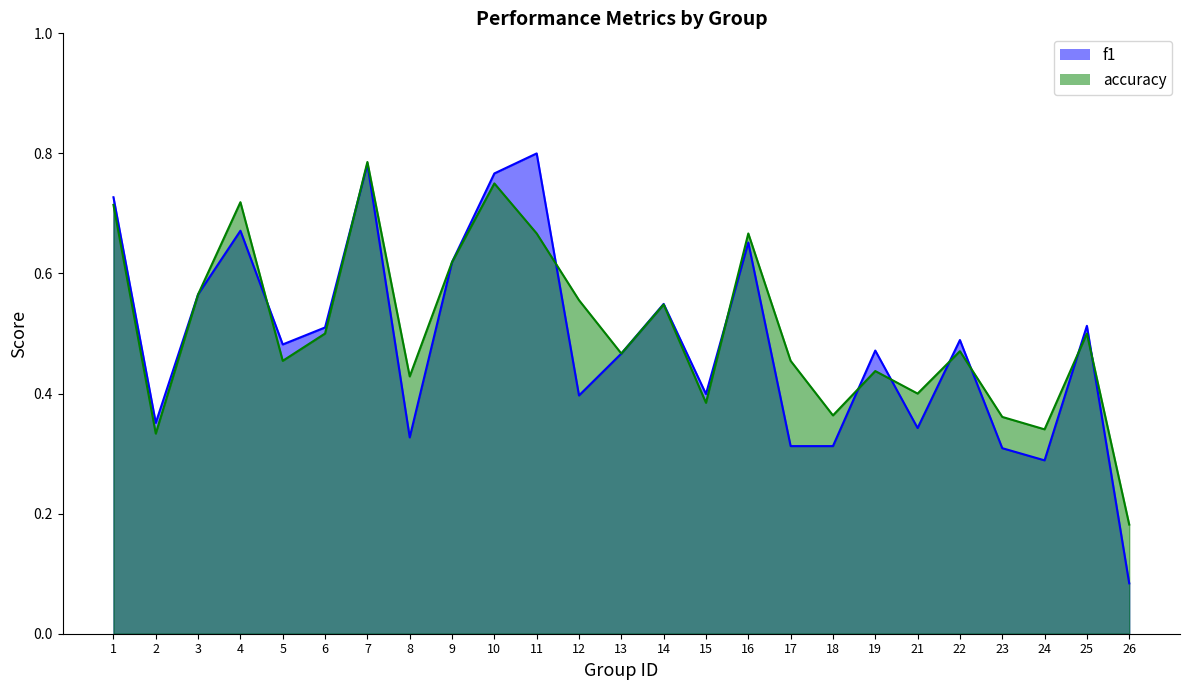

How many series are shown in this chart?

2